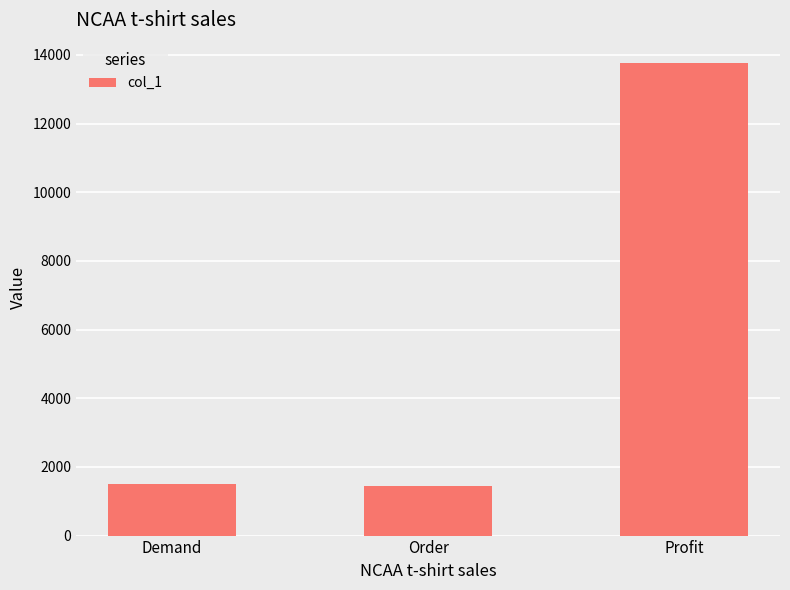

Count the number of data series in this chart.

1